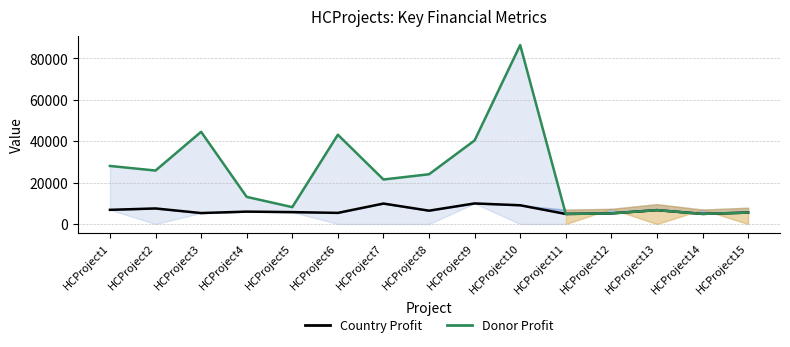

In Donor Profit, how many points are higher than both neighbors (excluding endpoints)?

4